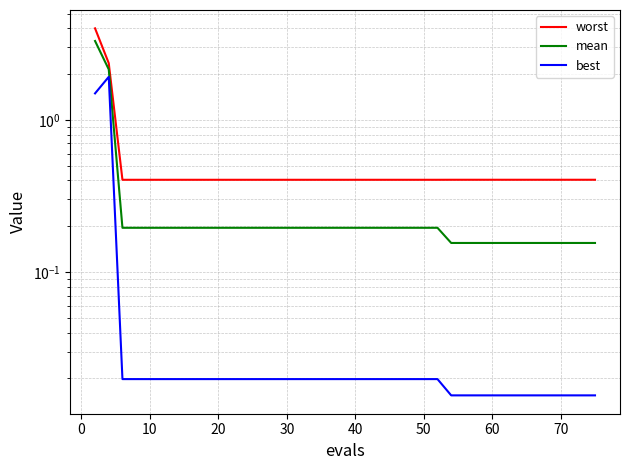

Rank the series by their maximum value, from highest to lowest.

worst, mean, best